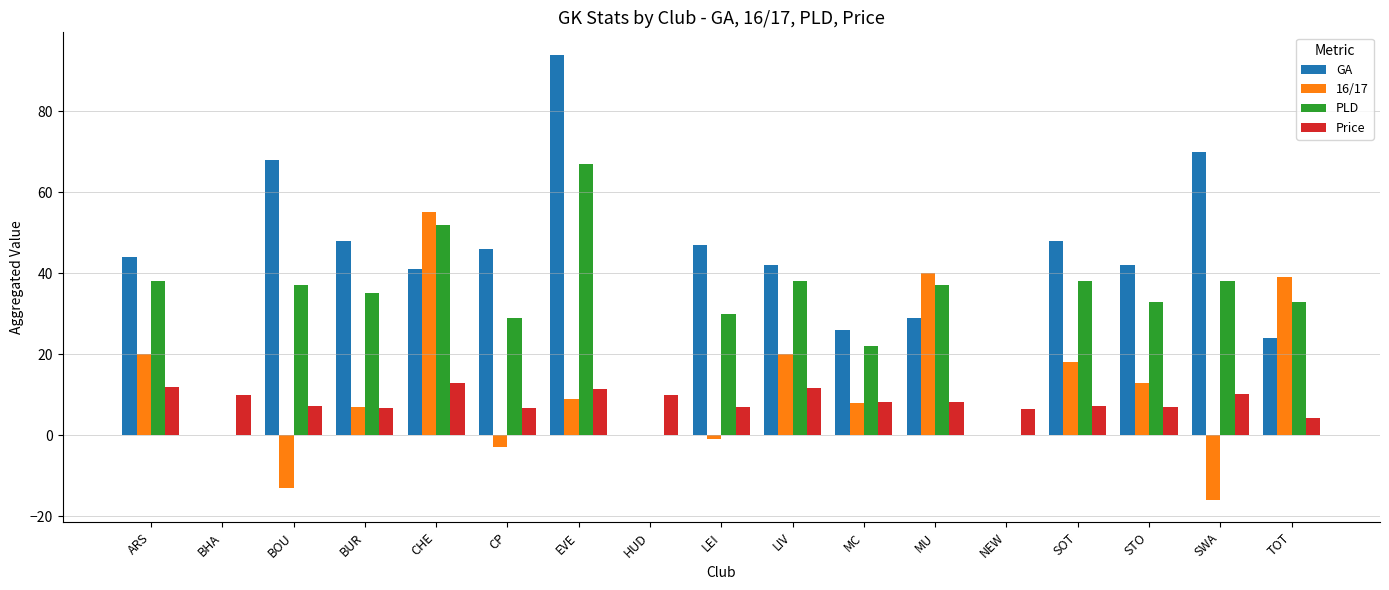

Which series has the largest total across all categories?

GA